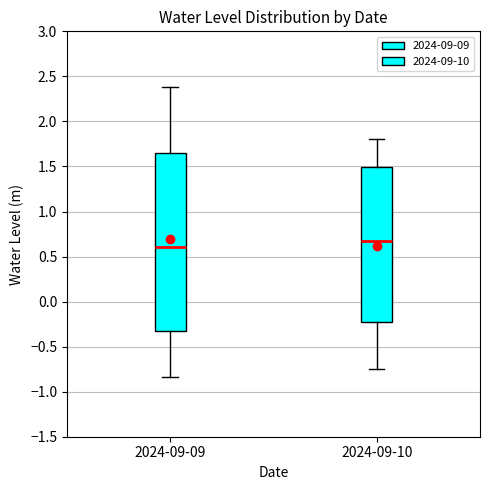

Reading left to right, read every box against the y-axis: the position of its median line, the range the box covers, and the ends of its whiskers. The values are not printed on the chart, so give them approximately, as read against the axis.

2024-09-09: median 0.60, box -0.30 to 1.65, whiskers -0.85 to 2.40
2024-09-10: median 0.65, box -0.20 to 1.50, whiskers -0.75 to 1.80